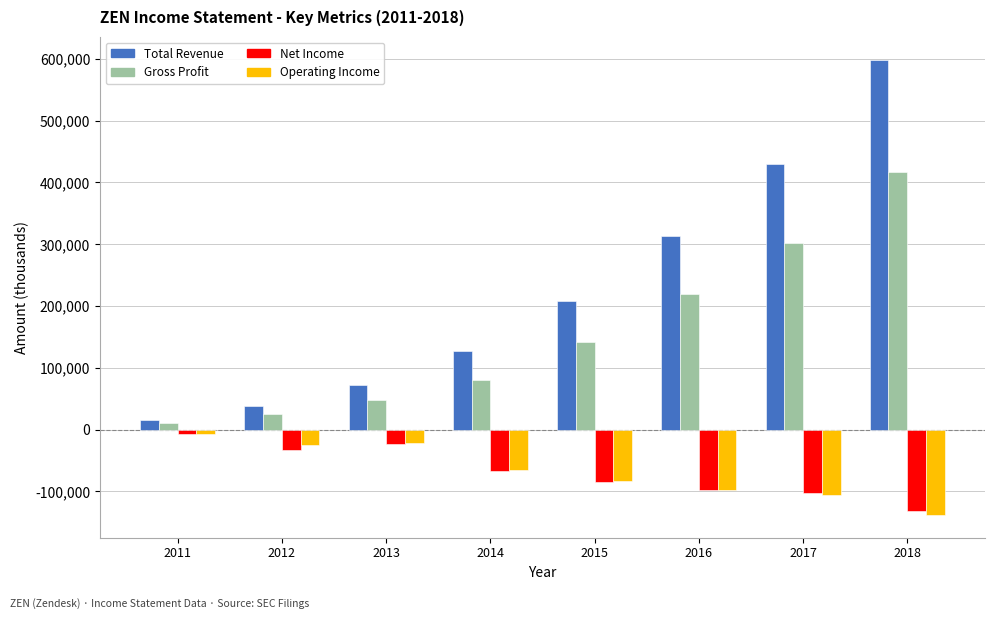

What is the approximate value of Operating Income at 2011, to the nearest 100?

-7100